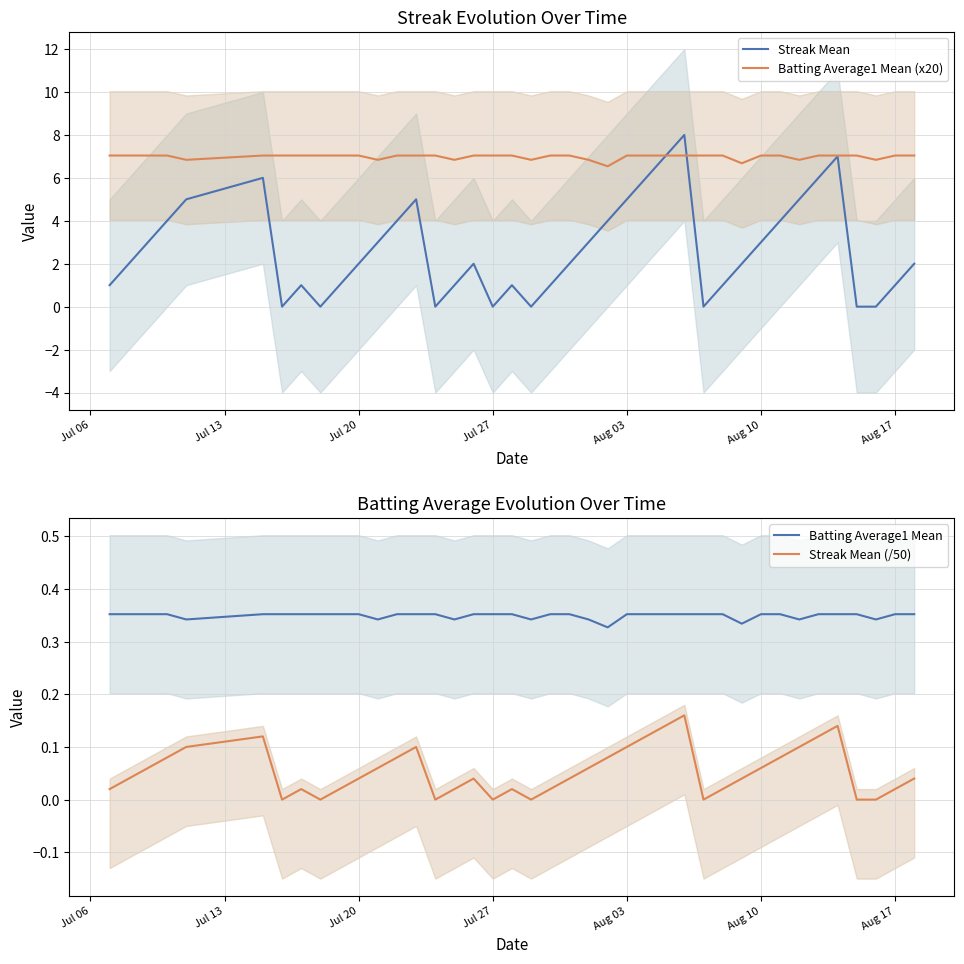

How many lines are shown in the chart?

4